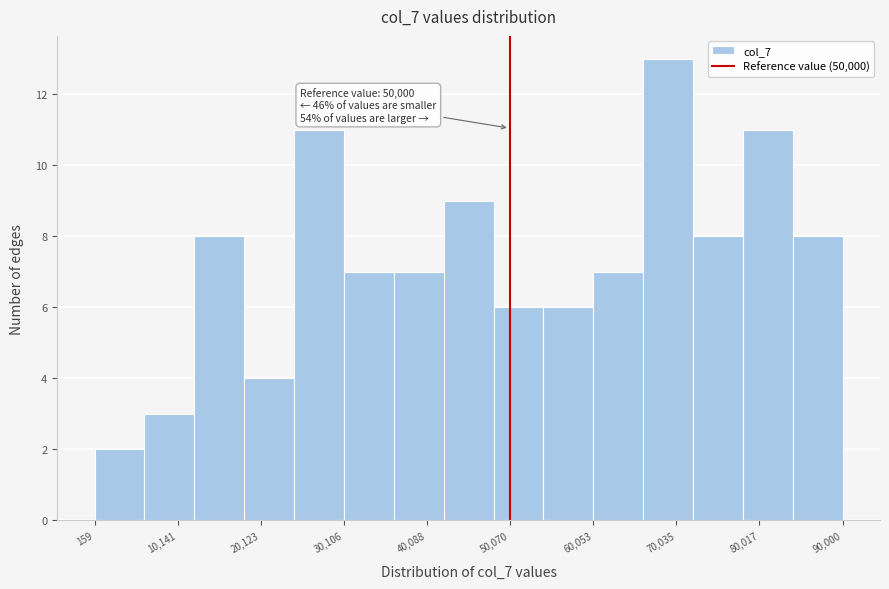

Which range on the x-axis has the tallest bar?

66000 to 72000